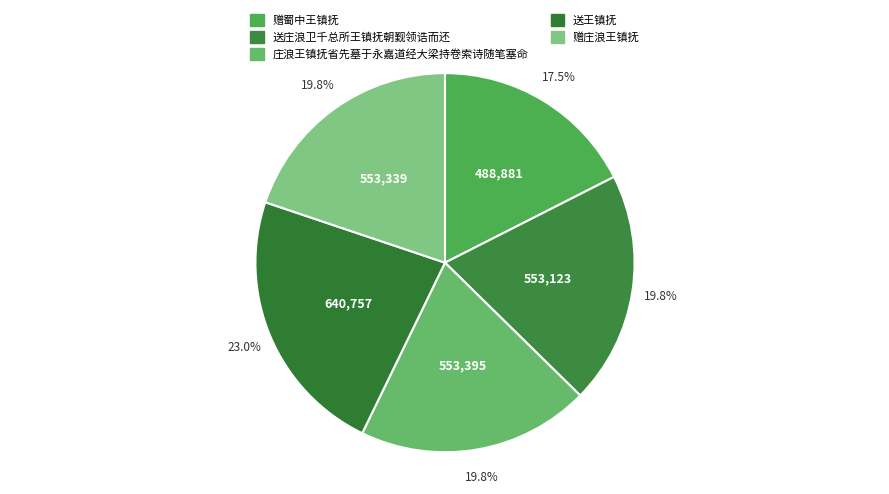

Approximately how many times larger is the value at 赠庄浪王镇抚 compared to 送王镇抚?

0.9